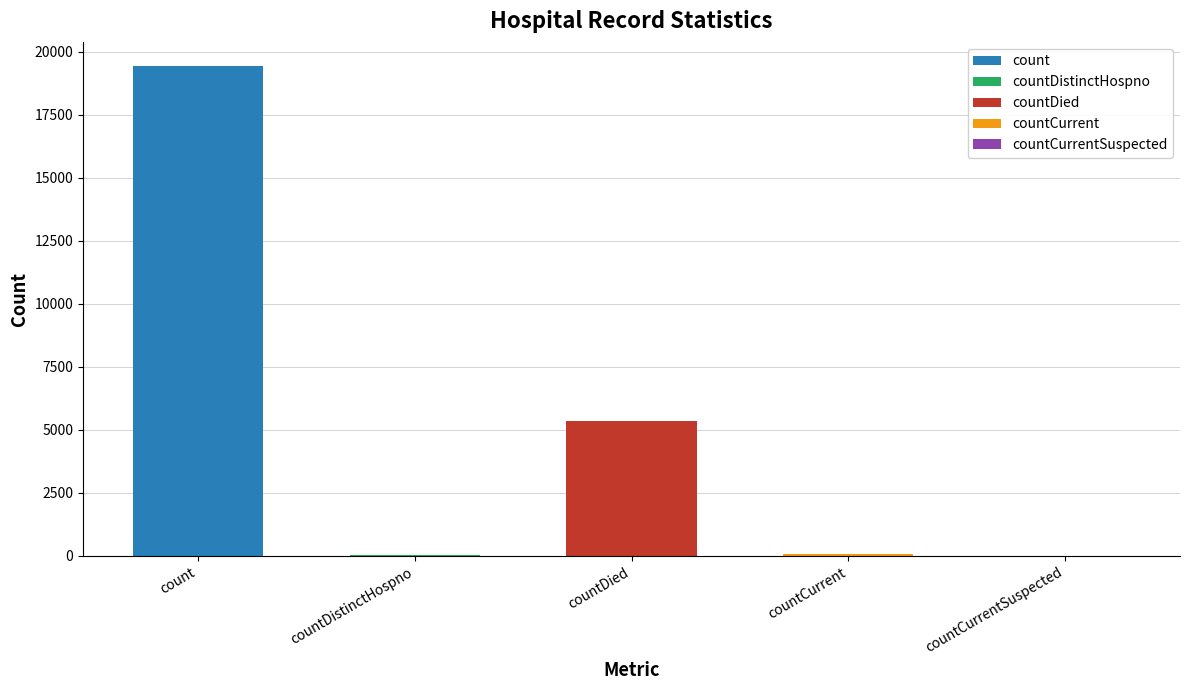

What is the label of the 1st bar from the left?

count